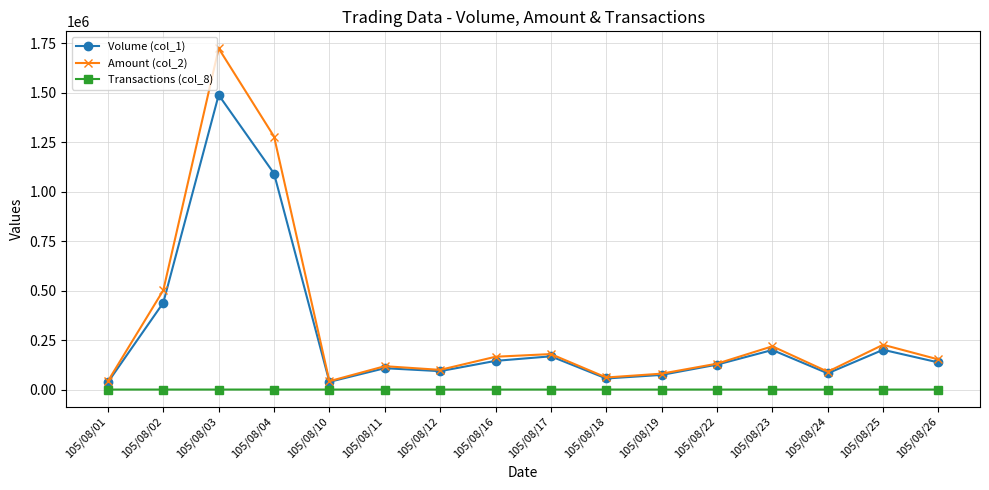

What is the sum of the Transactions (col_8) values at 105/08/17 and 105/08/16?

20